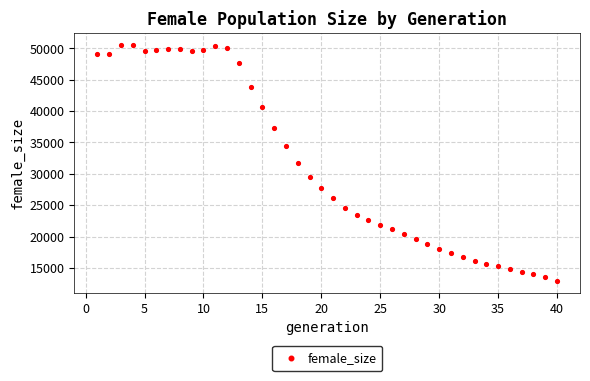

What is the range of X values (max minus min)?

39